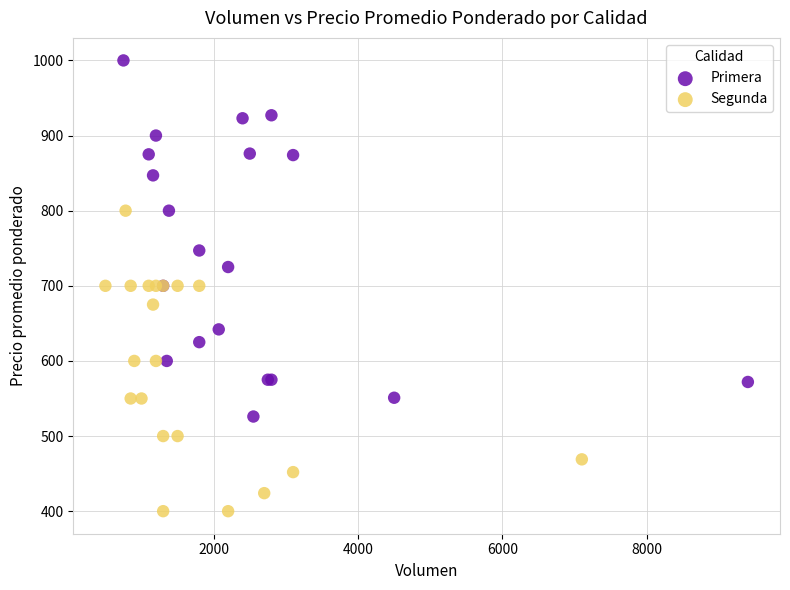

Which series has the largest Y range (max minus min)?

Primera